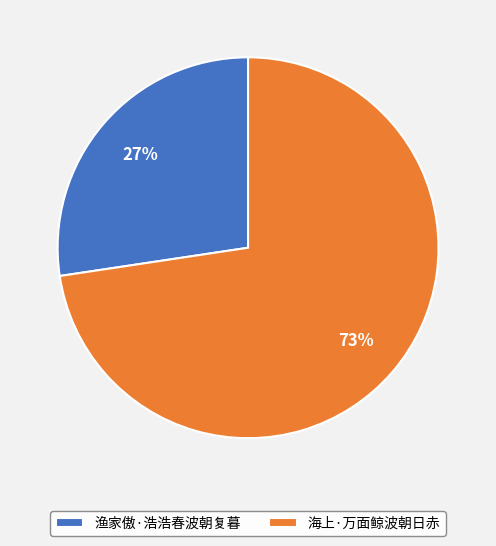

Rank the categories by value from lowest to highest.

渔家傲·浩浩春波朝复暮, 海上·万面鲸波朝日赤